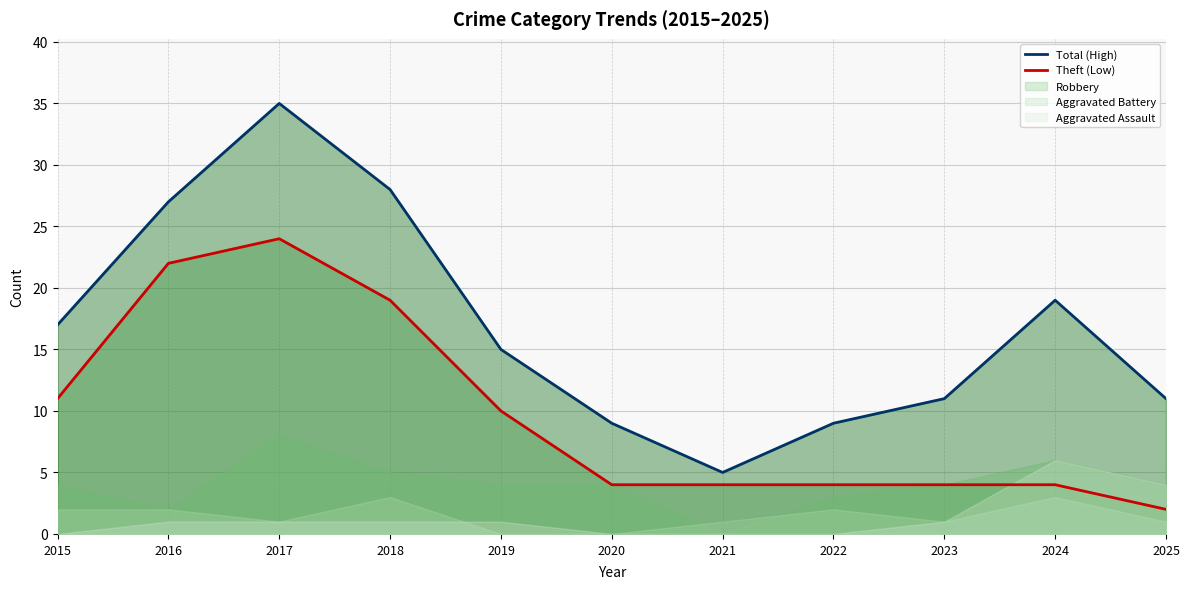

The value of Total (High) at 2016 is 27. True or false?

True